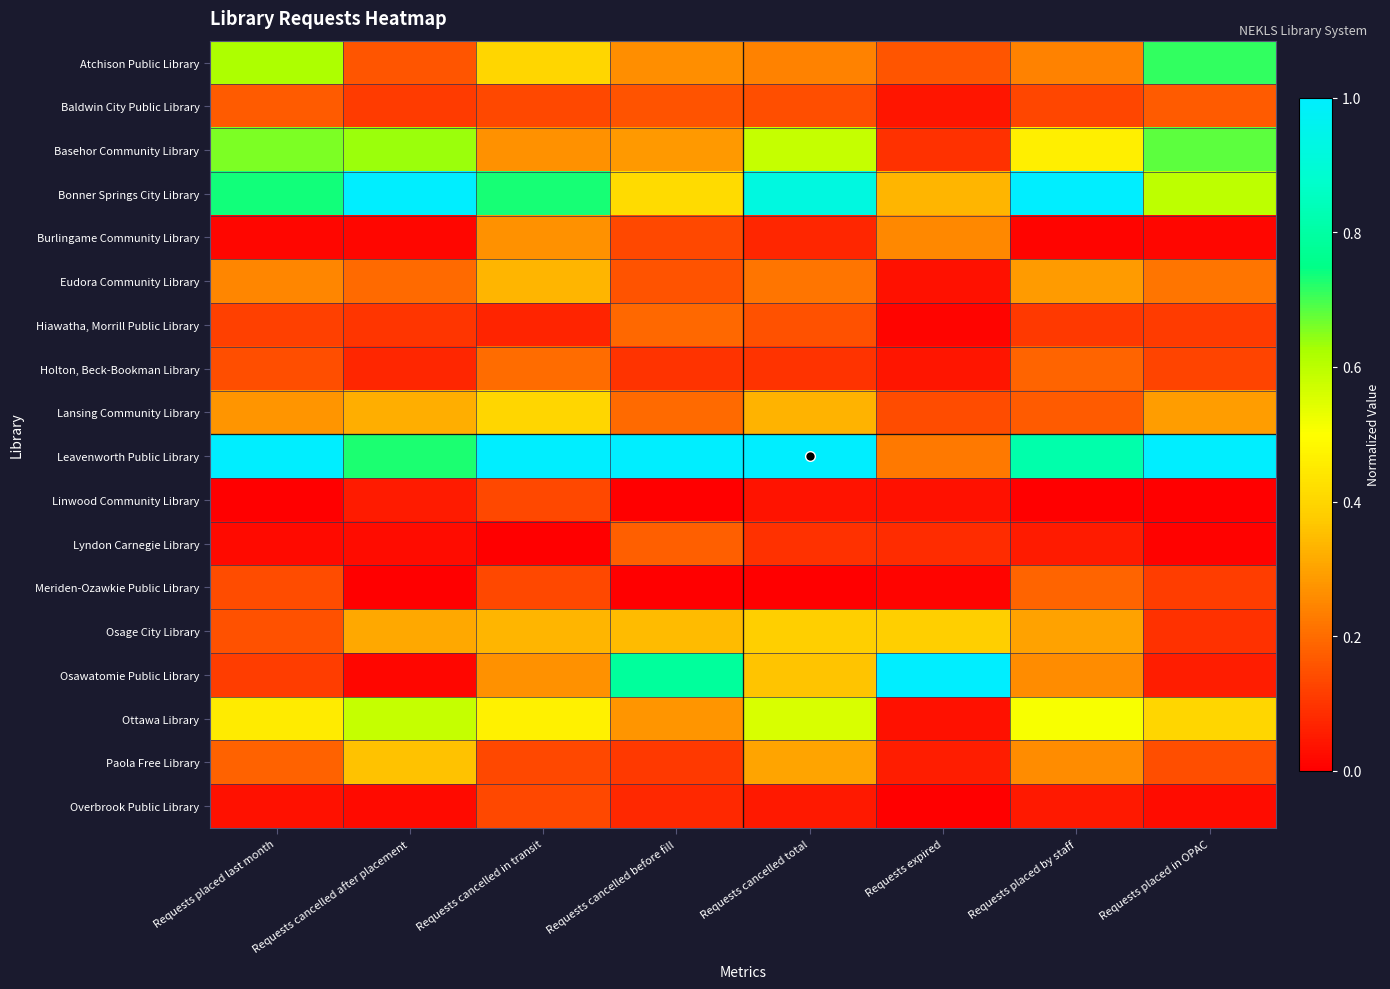

At how many categories does at least one series exceed 0?

8